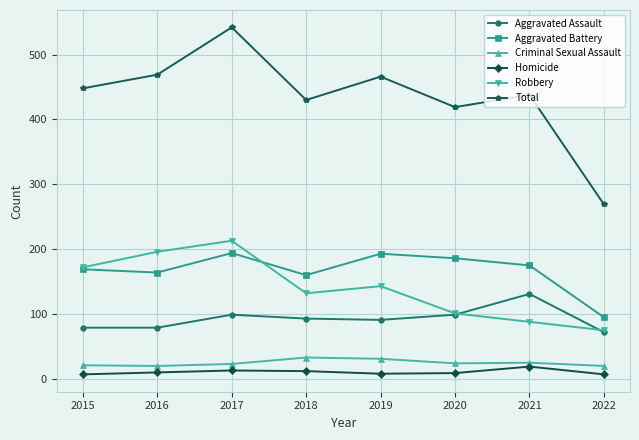

At which category is the sum across all series the highest?

2017